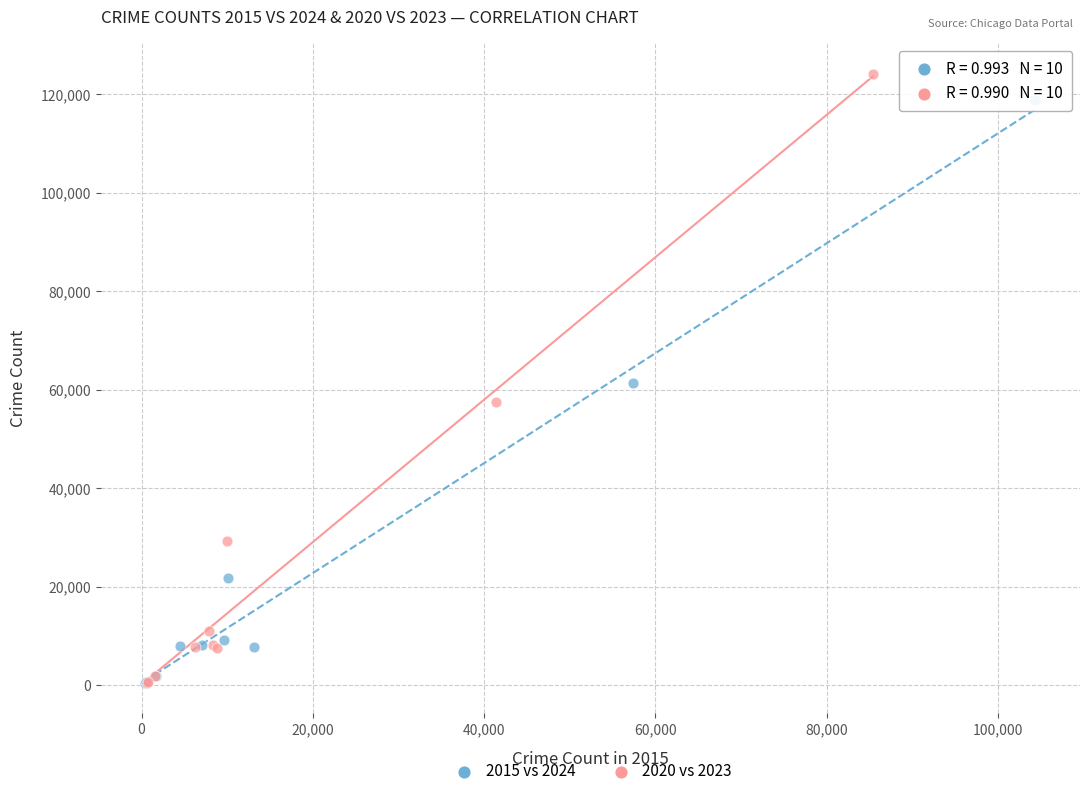

Which series has the widest spread of Y values?

2020 vs 2023